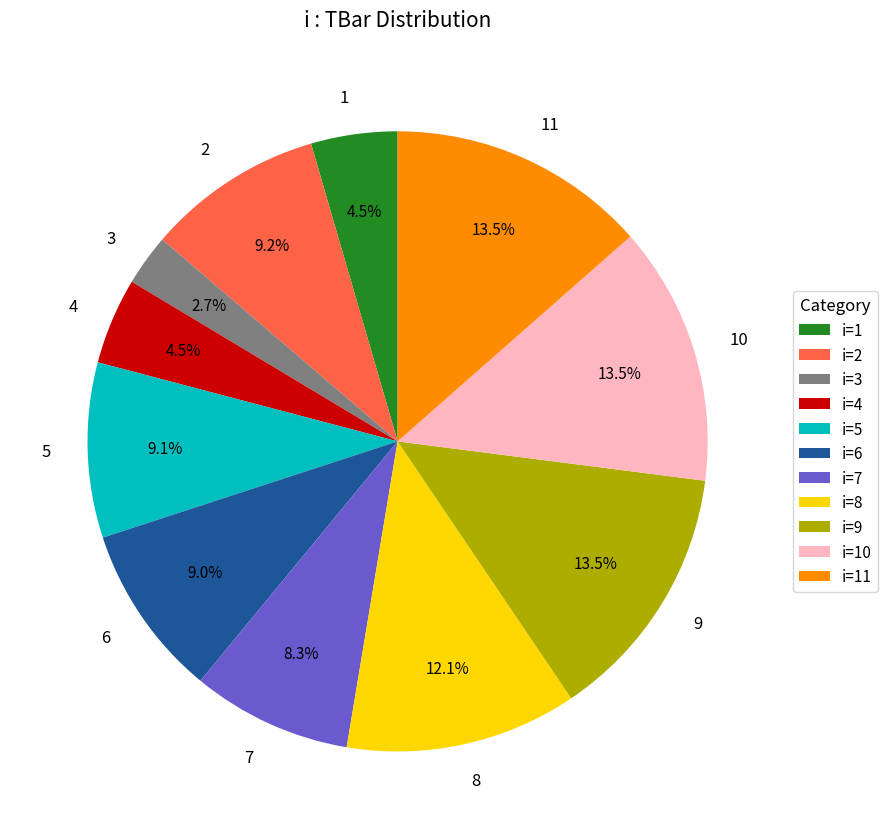

To the nearest percent, what is the difference between the largest and smallest slice percentages?

11%